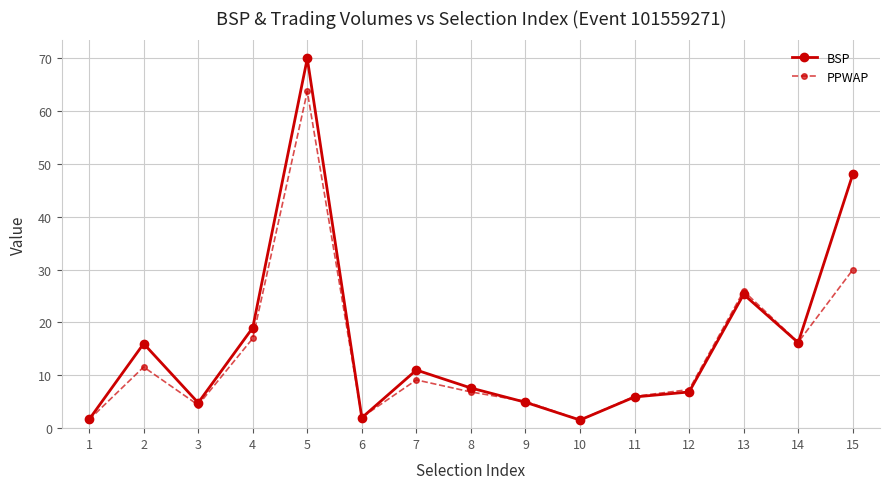

What is the value of the BSP point at the 11th from the left?

5.9